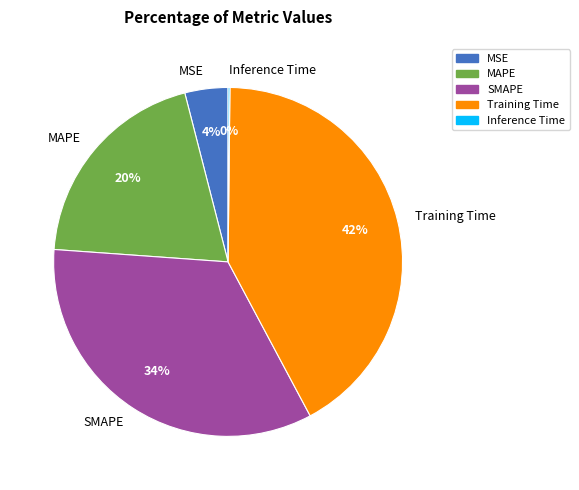

To the nearest percent, what is the average slice percentage?

20%